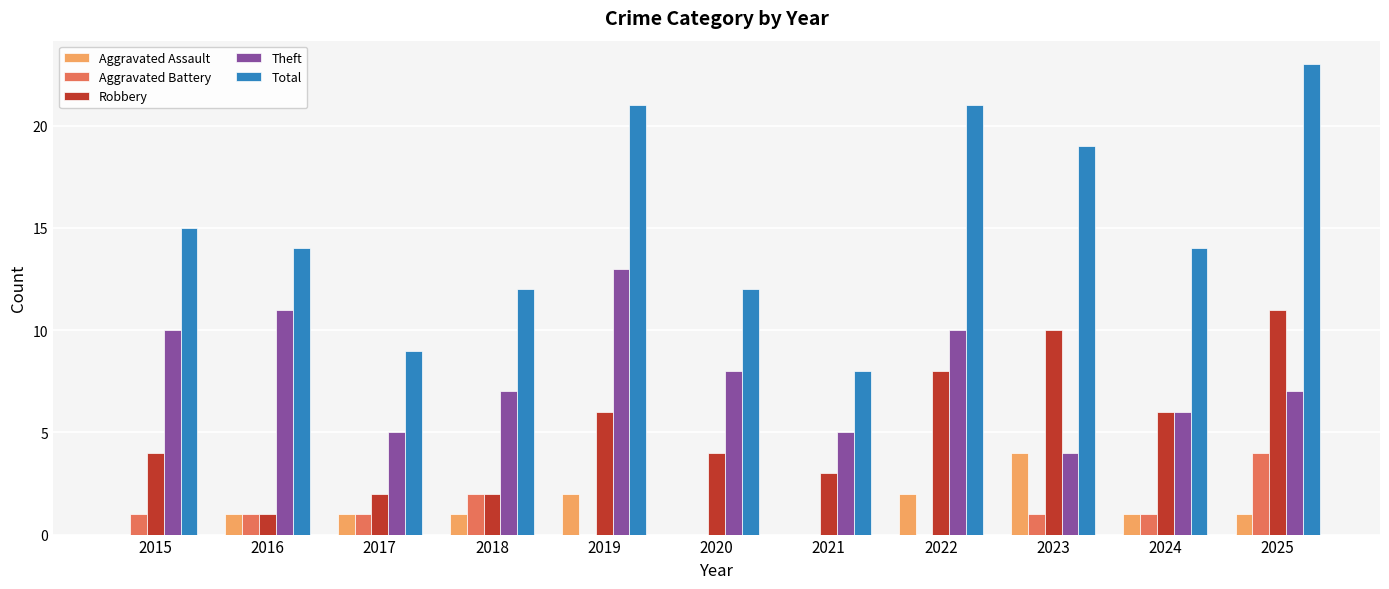

Which category has the highest value across all series?

2025